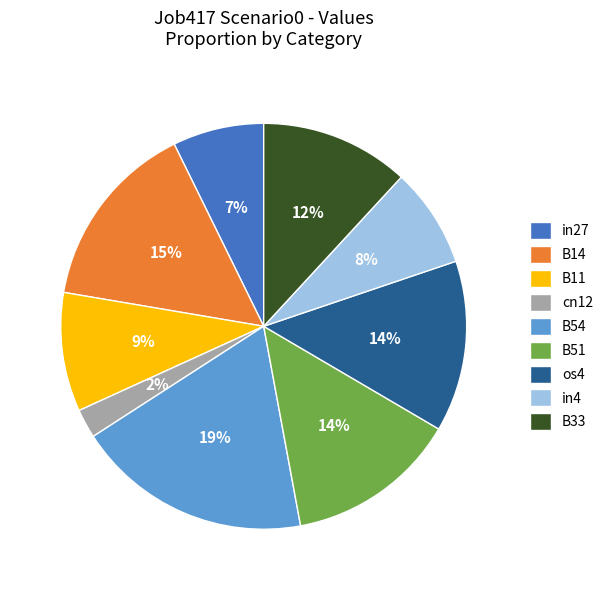

To the nearest percent, what portion does B33 represent?

12%